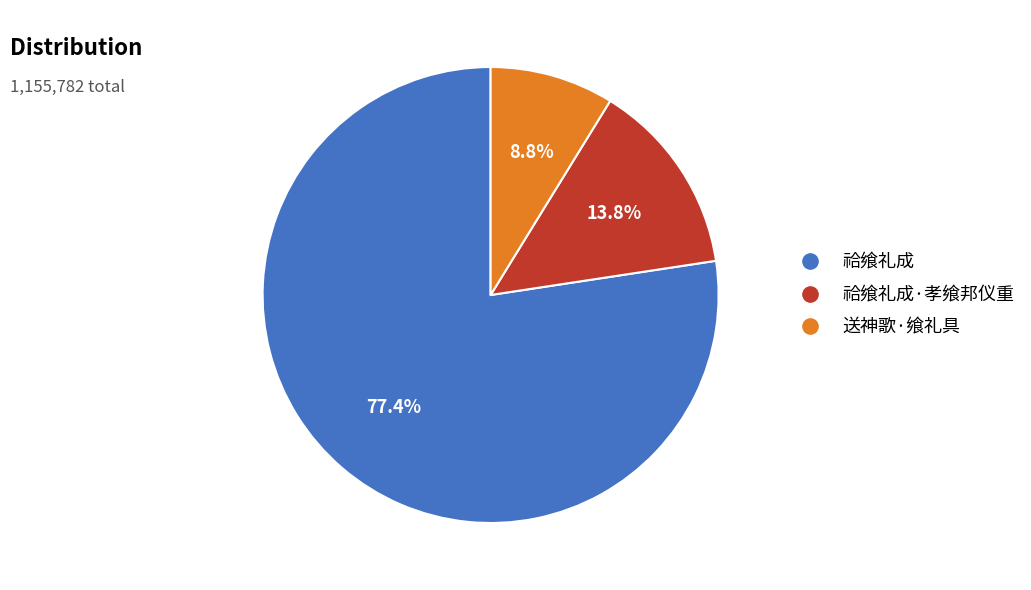

How many slices are in this pie chart?

3